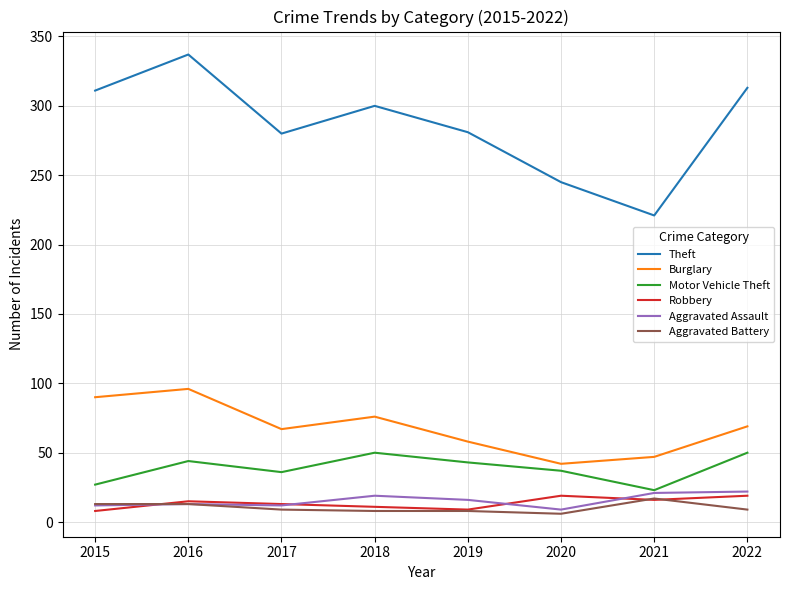

Does the chart display data point markers on the line(s)?

No